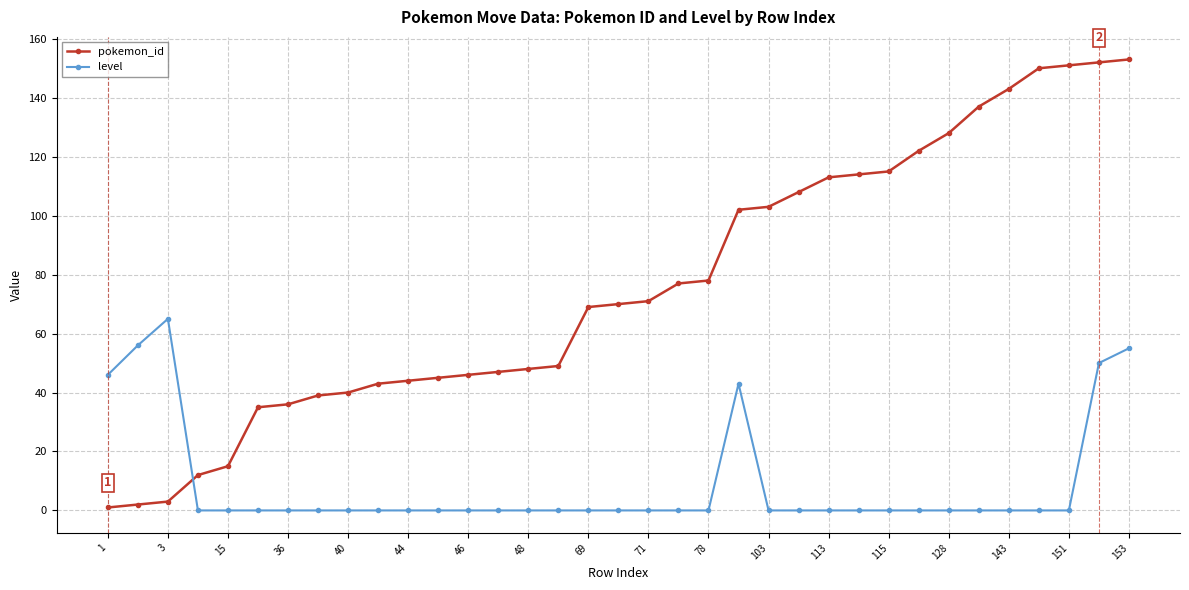

What is the value of the pokemon_id point at the 10th from the left?

43